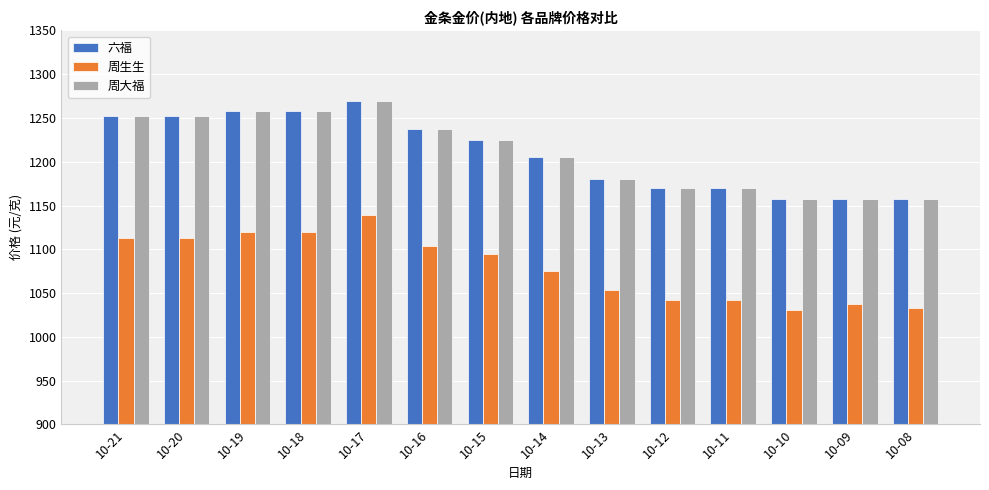

What is the difference between the highest and lowest values at 10-20?

139